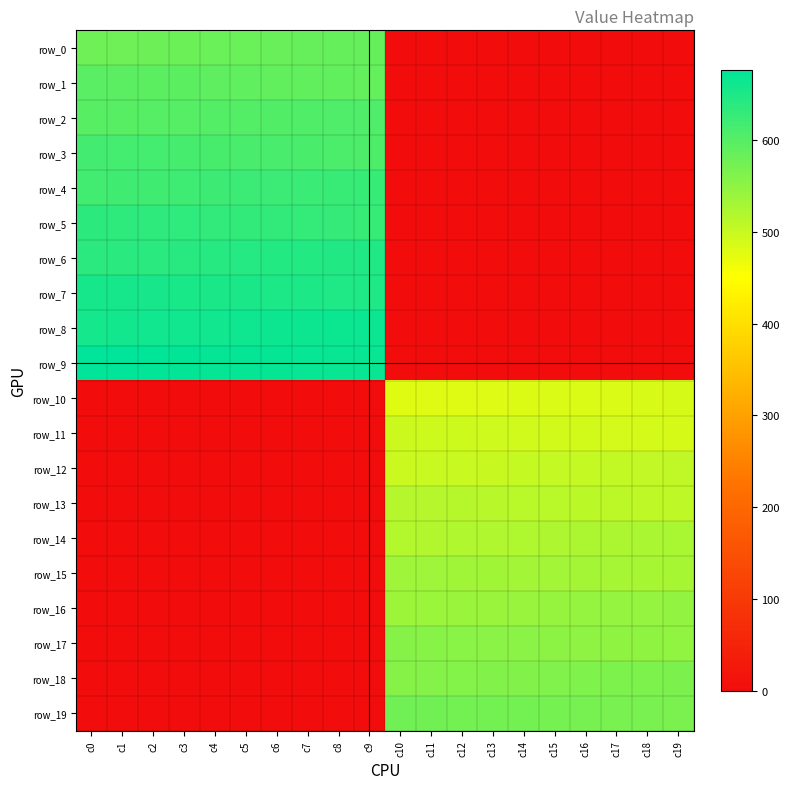

The value of row_3 at c9 is 607.0. True or false?

True